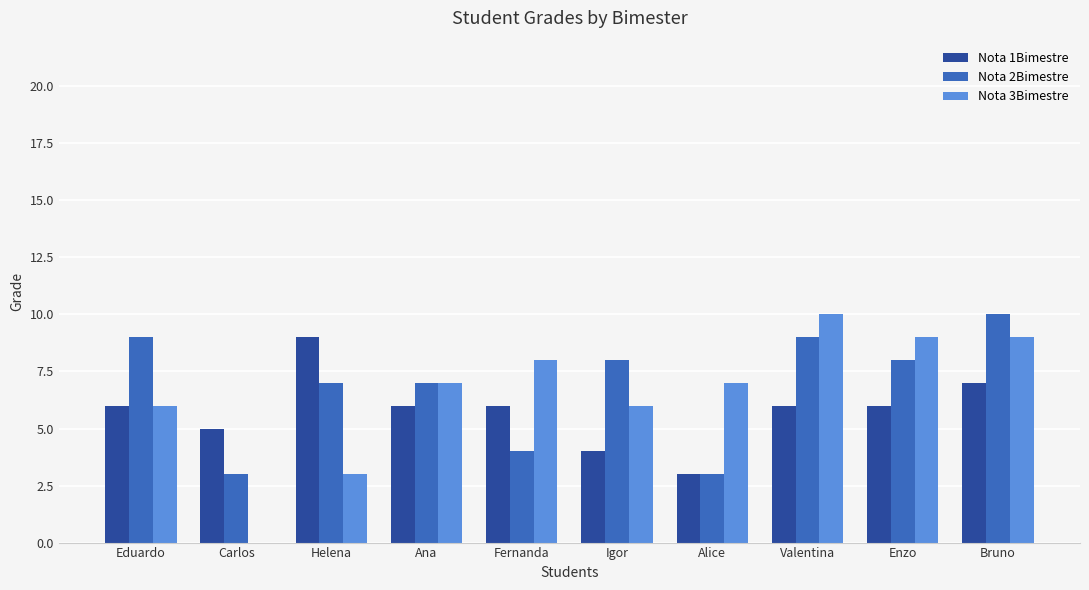

At which category is the sum across all series the highest?

Bruno